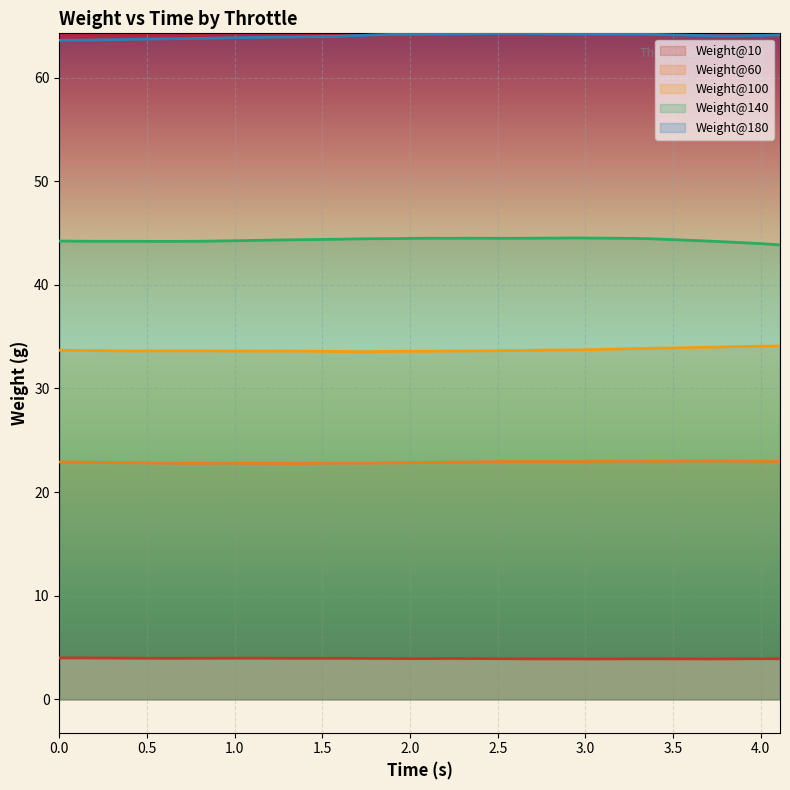

List the series in order of their peak value, highest first.

Weight@180, Weight@140, Weight@100, Weight@60, Weight@10